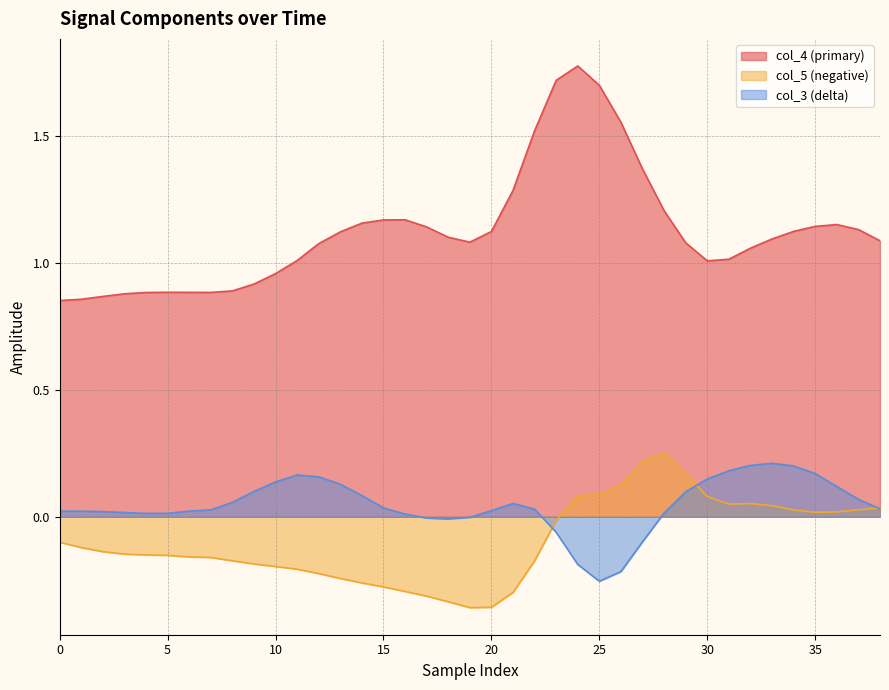

True or false: col_5 (negative) and col_4 (primary) intersect in this chart.

False